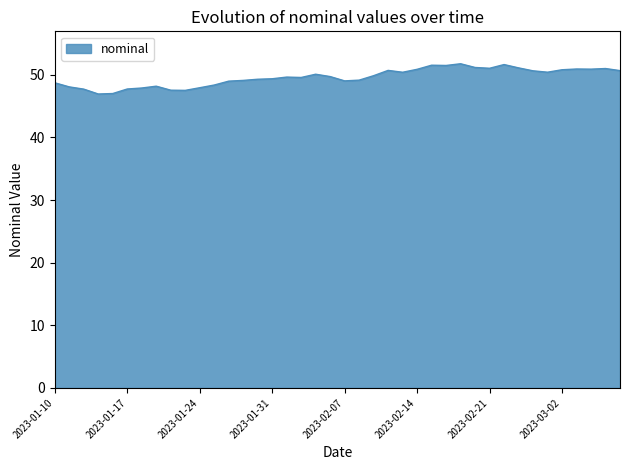

What is the maximum value shown in the chart?

51.8